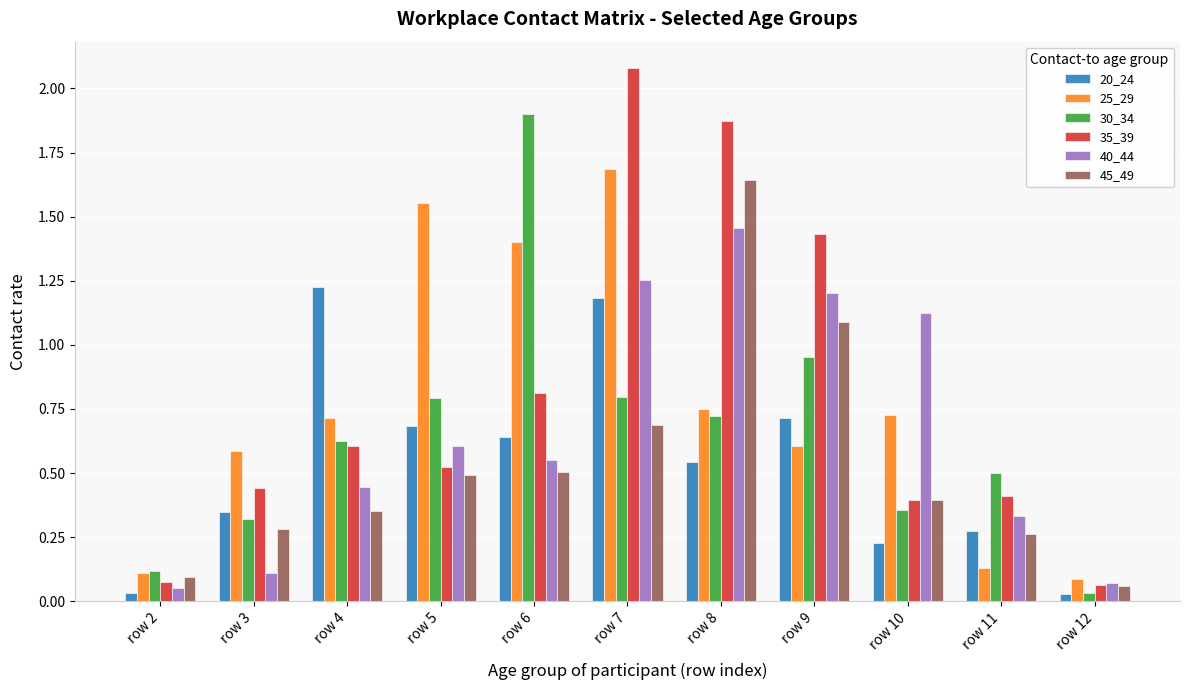

How many data points does each series have?

11